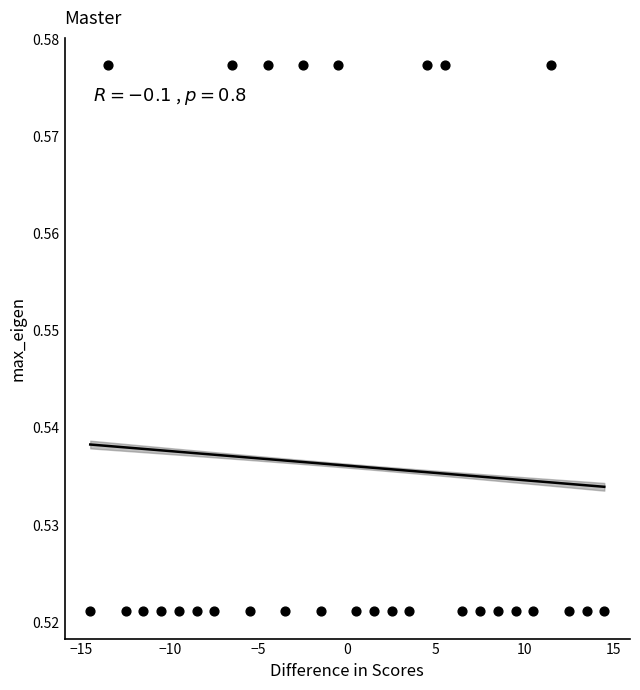

What is the range of X values (max minus min)?

29.0